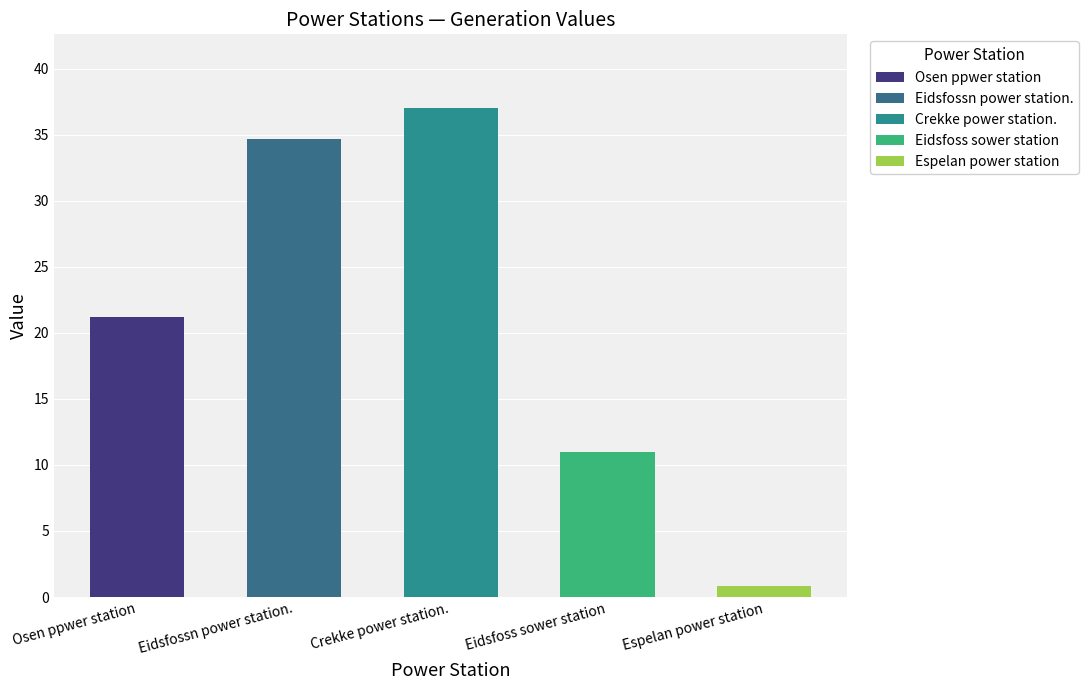

Is it true that the value at Eidsfoss sower station is 16.6?

False